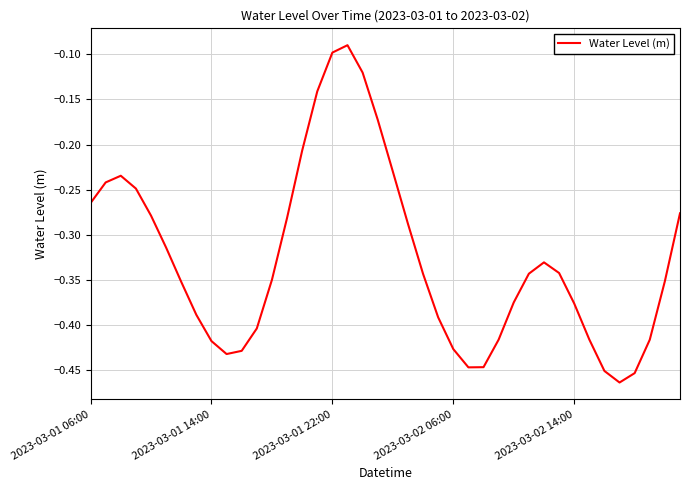

Does the chart have visible grid lines?

Yes